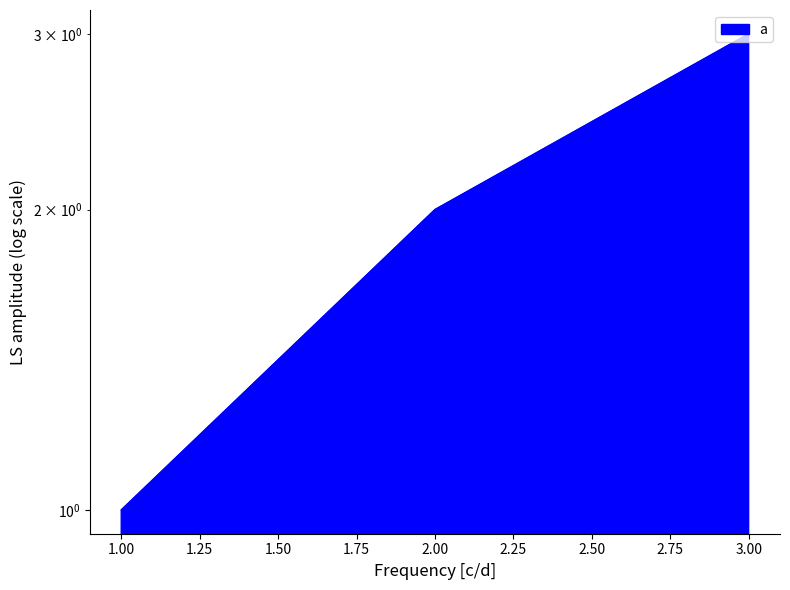

Reading left to right, transcribe all the data shown in this chart.

1=1	2=2	3=3